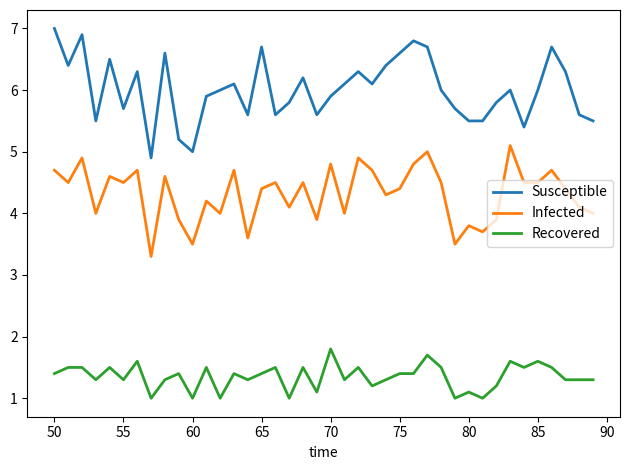

True or false: Susceptible and Infected cross at least once.

False